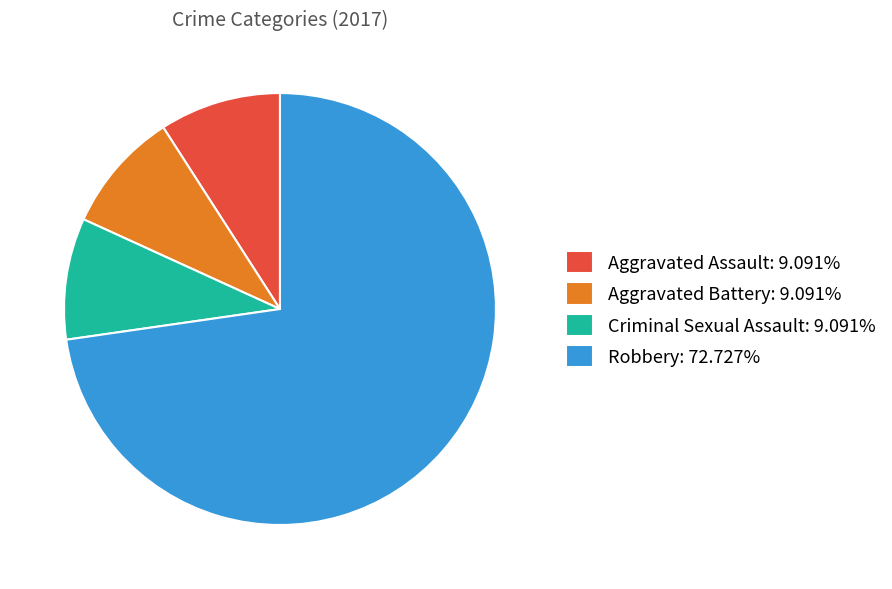

Count the number of slices in the pie.

4